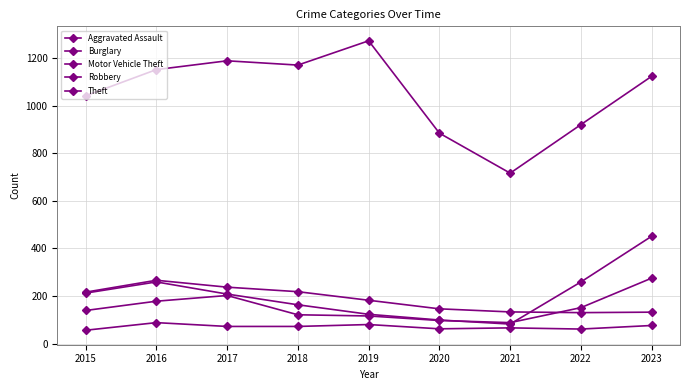

At which category does Burglary reach its first local valley?

2022